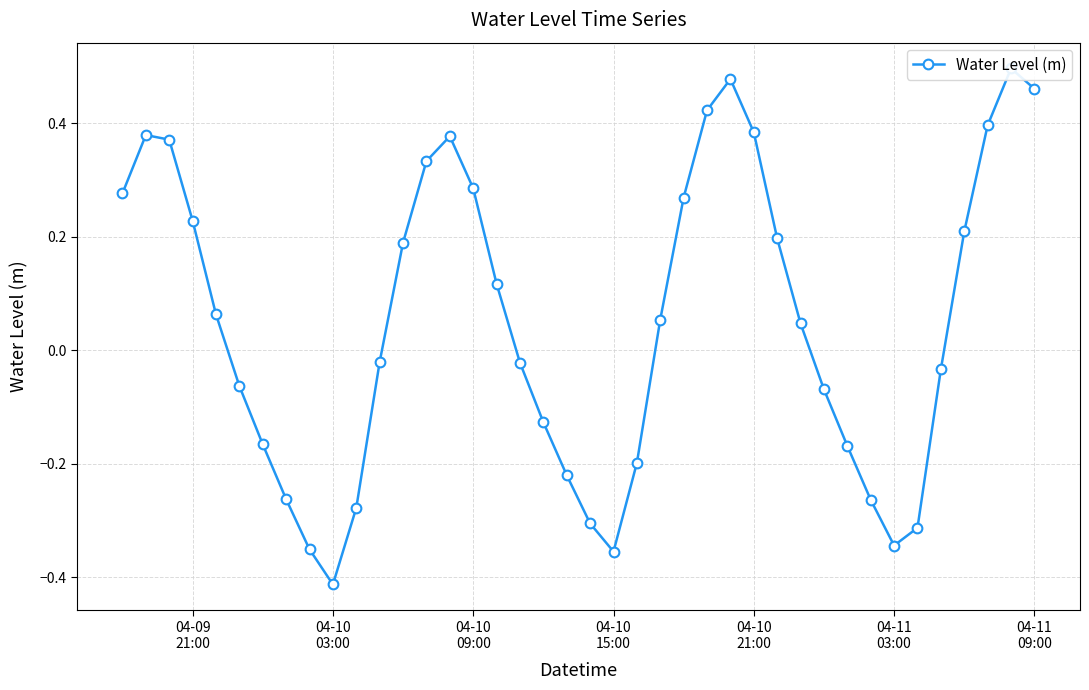

What is the greatest value displayed?

0.5